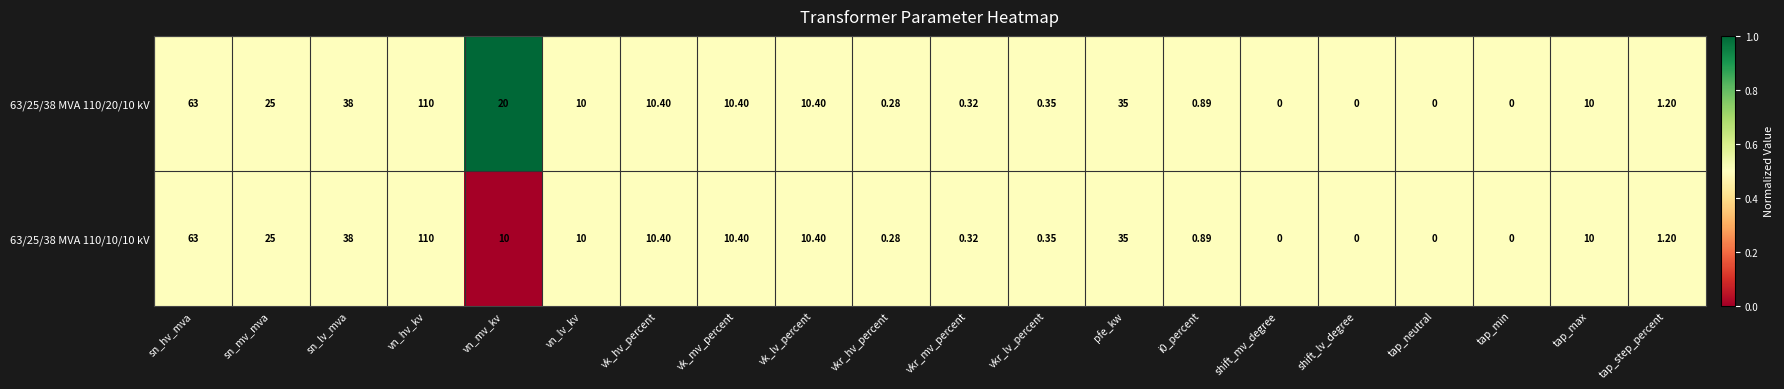

At which category is the sum across all series the highest?

vn_hv_kv